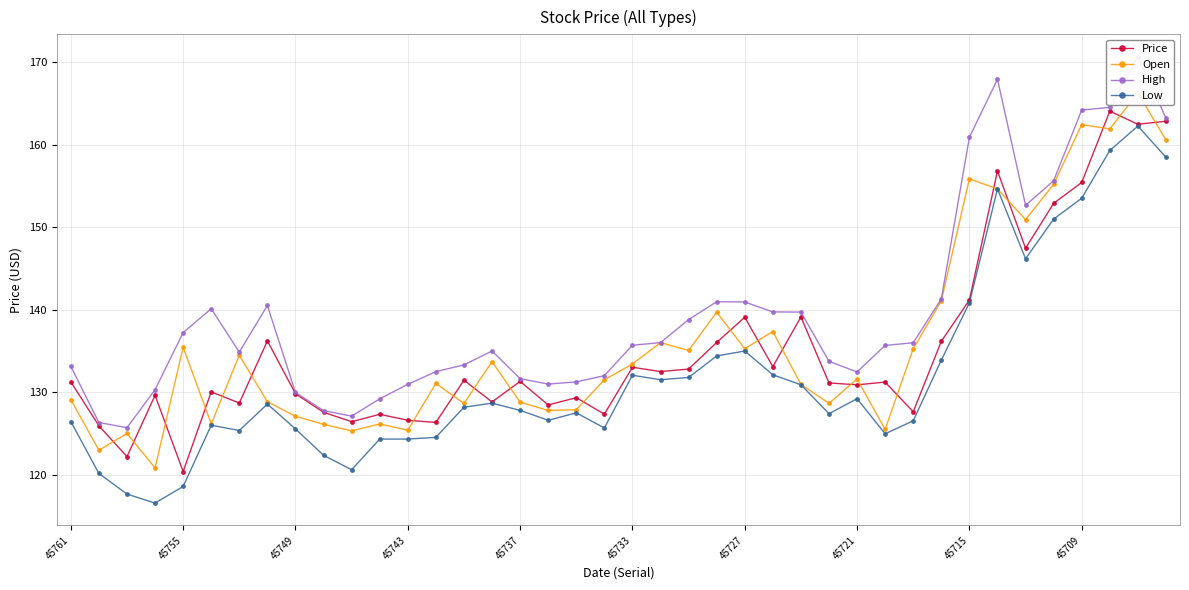

What is the spread (max minus min) of values at 13?

8.0